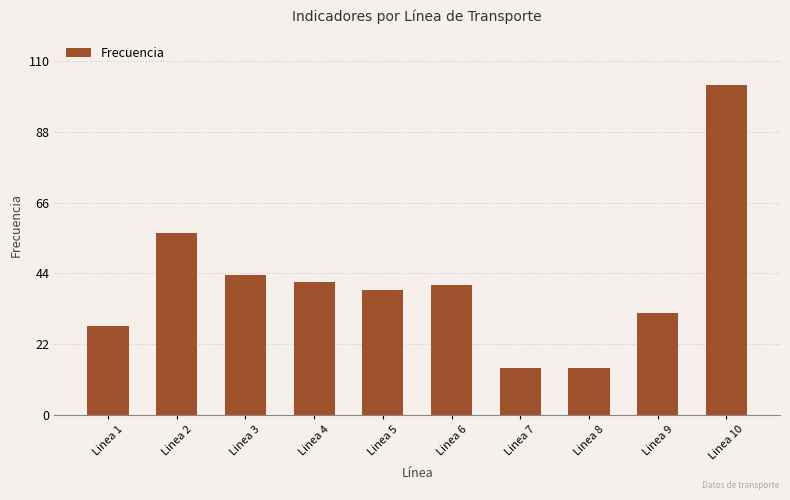

What is the sum of the values at Linea 7 and Linea 8?

29.2